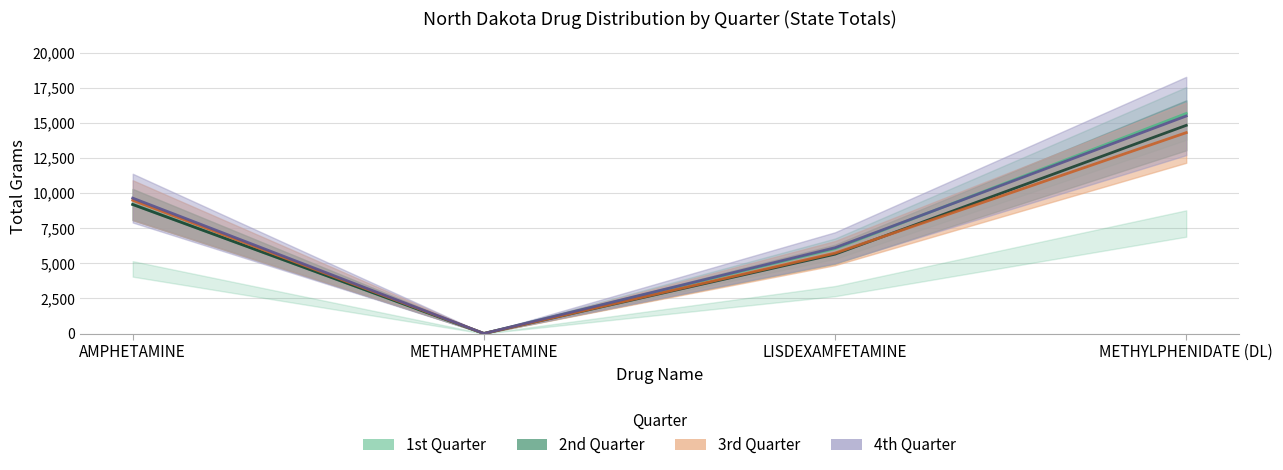

At which label does 4th Quarter reach its peak?

METHYLPHENIDATE (DL)